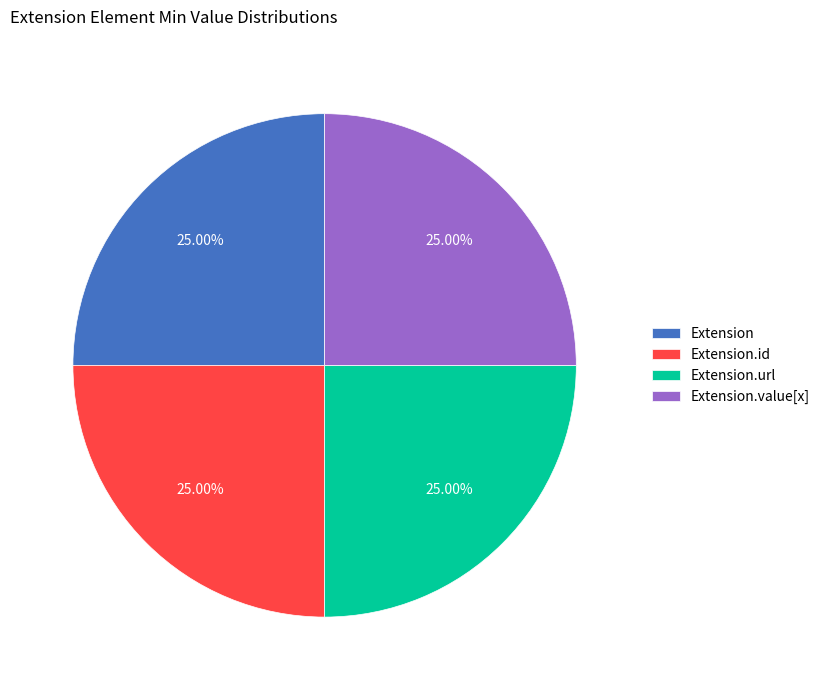

What percentage is the Extension.id slice, to the nearest percent?

25%